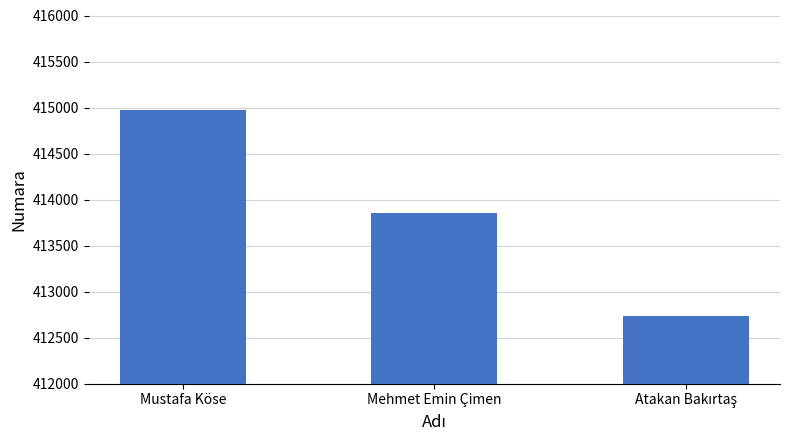

Reading right to left, what are all the values shown in this chart?

412741	413856	414976